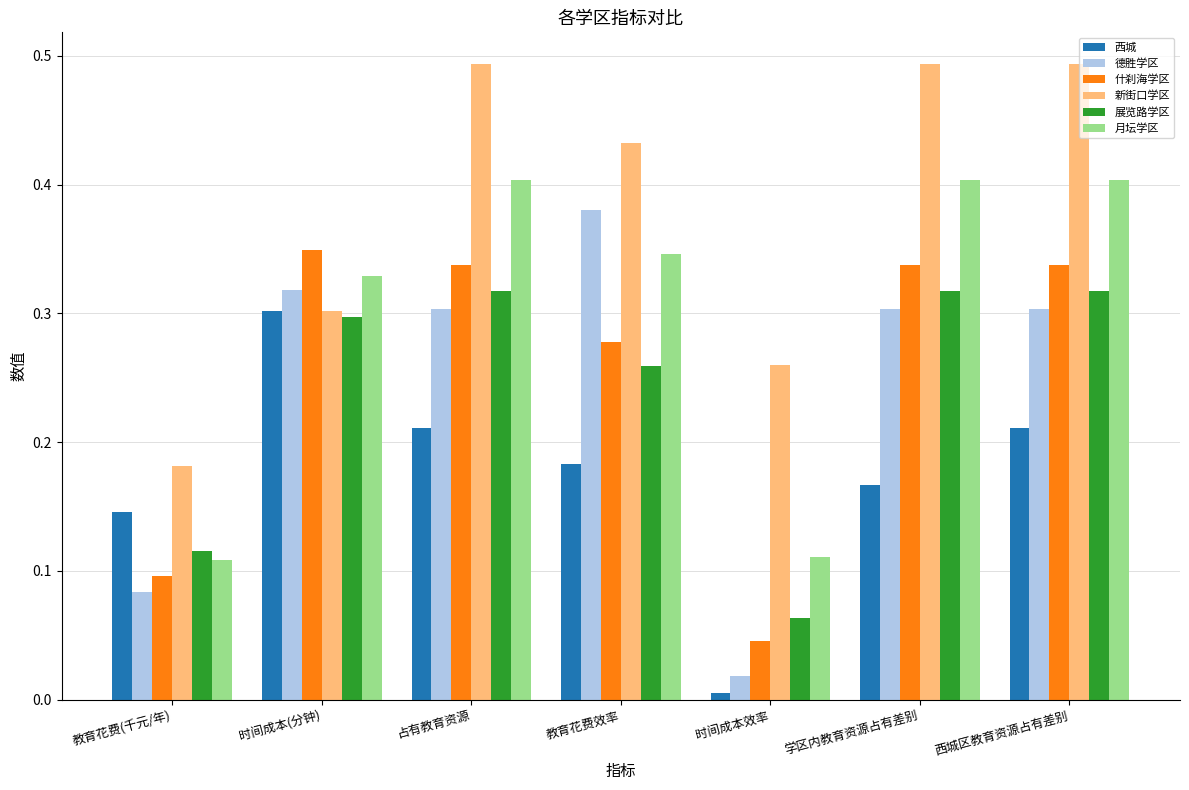

Which series has the largest range (max minus min)?

德胜学区